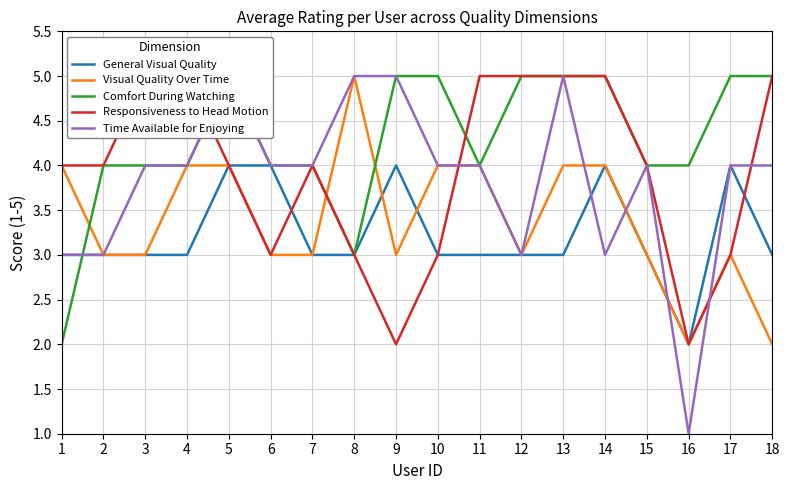

What is the sum of all Time Available for Enjoying values?

69